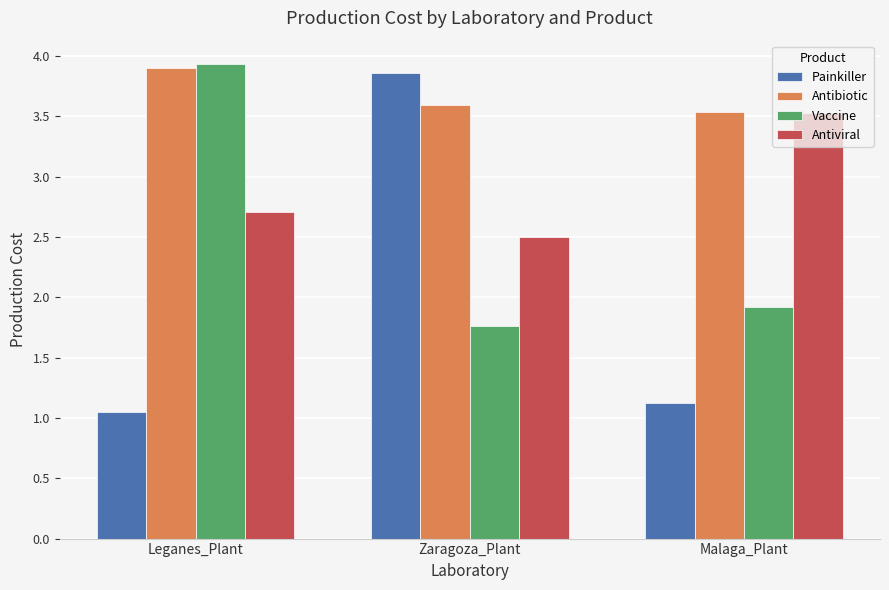

How many bars are there in each group?

4